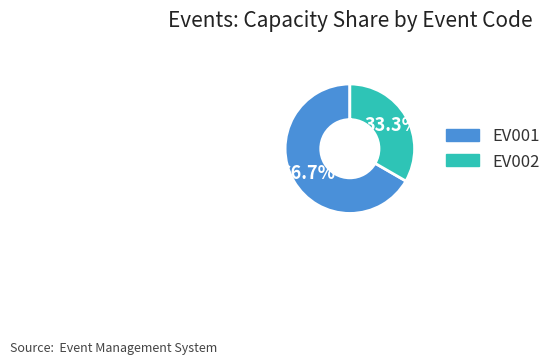

Does any single category account for the majority?

Yes